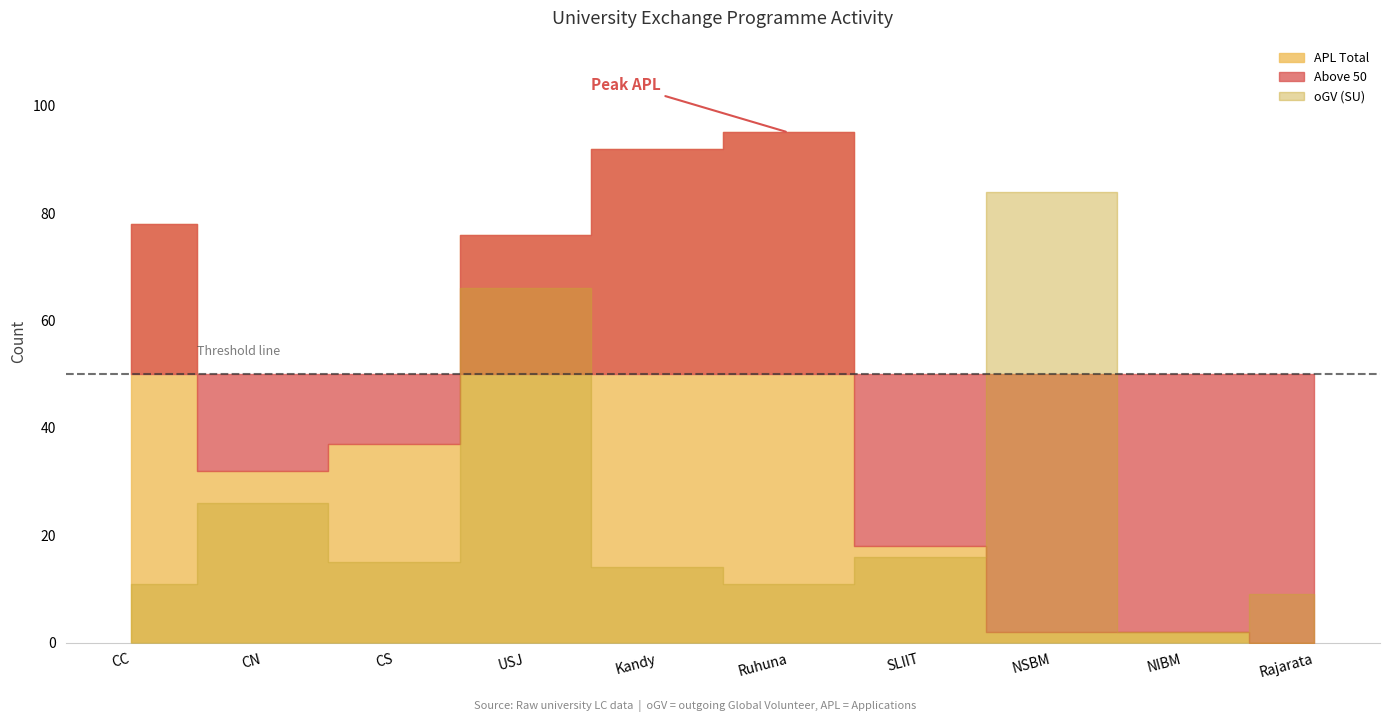

What is the total value across all series at SLIIT?

53